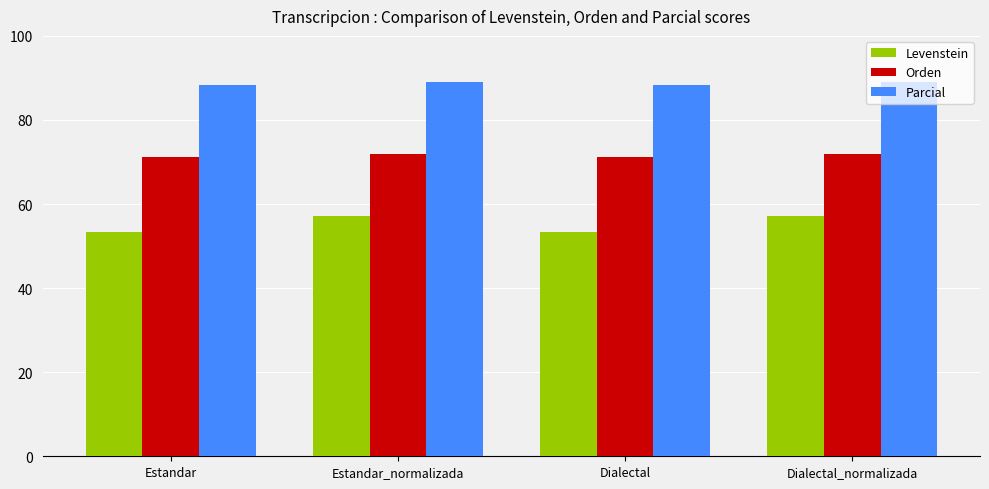

List the series in order of their overall mean, highest first.

Parcial, Orden, Levenstein